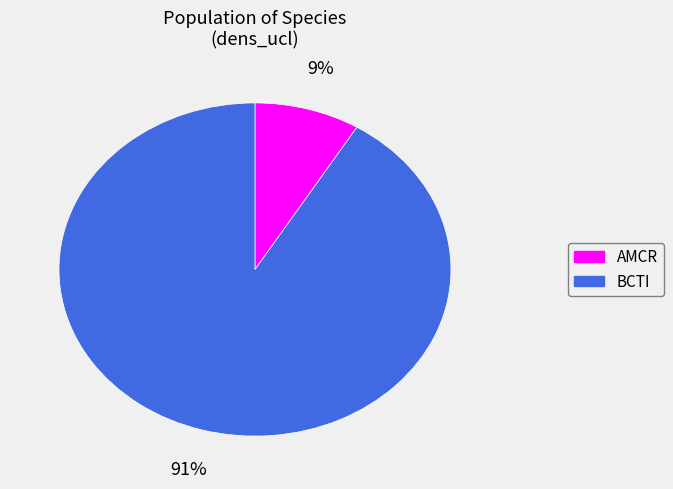

To the nearest percent, what is the average slice percentage?

50%